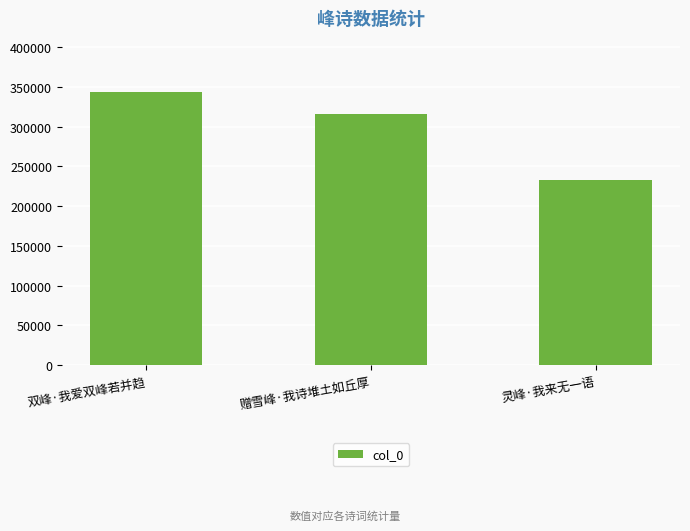

Approximately how many times larger is the value at 双峰·我爱双峰若并趋 compared to 赠雪峰·我诗堆土如丘厚?

1.1